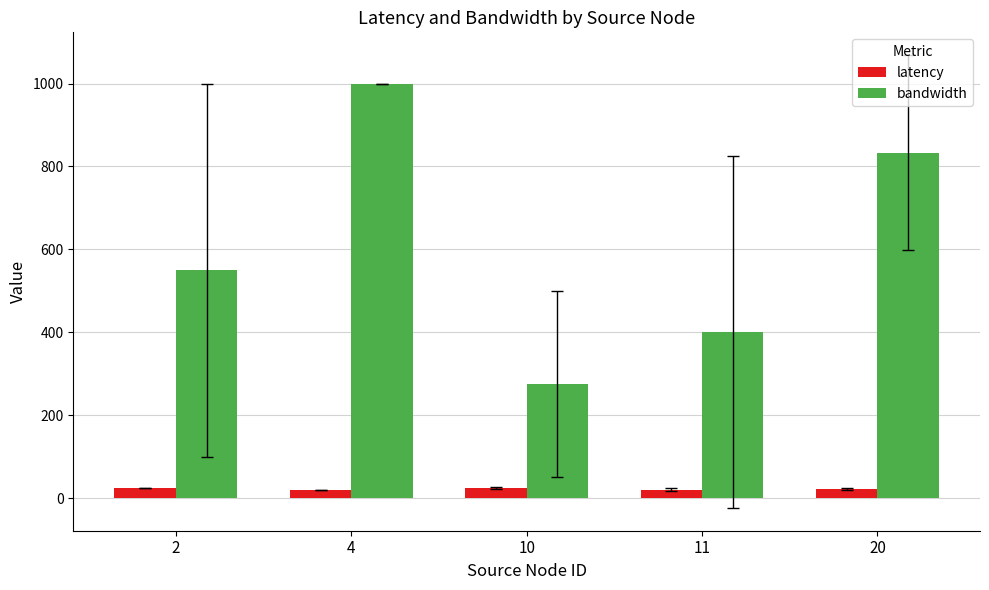

Is the value of bandwidth at 20 greater than the value of latency at 10?

Yes